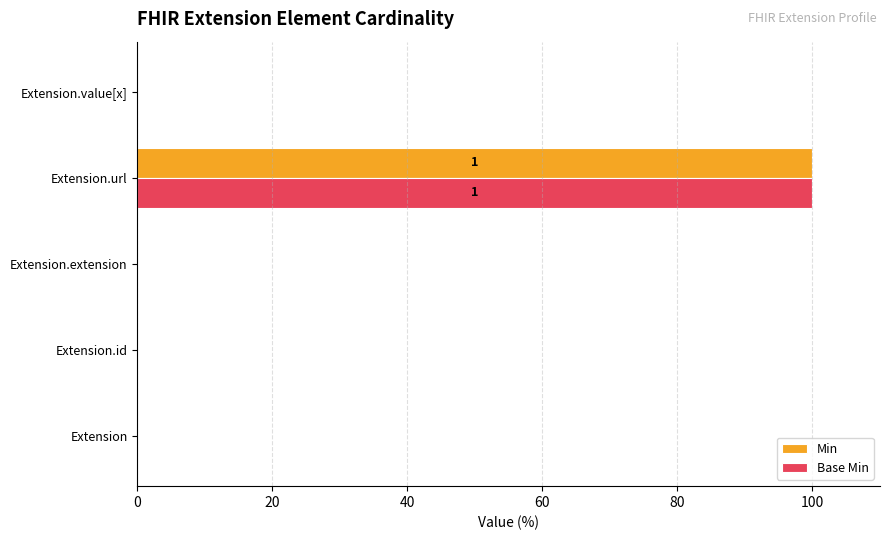

What is the maximum value for Min?

100